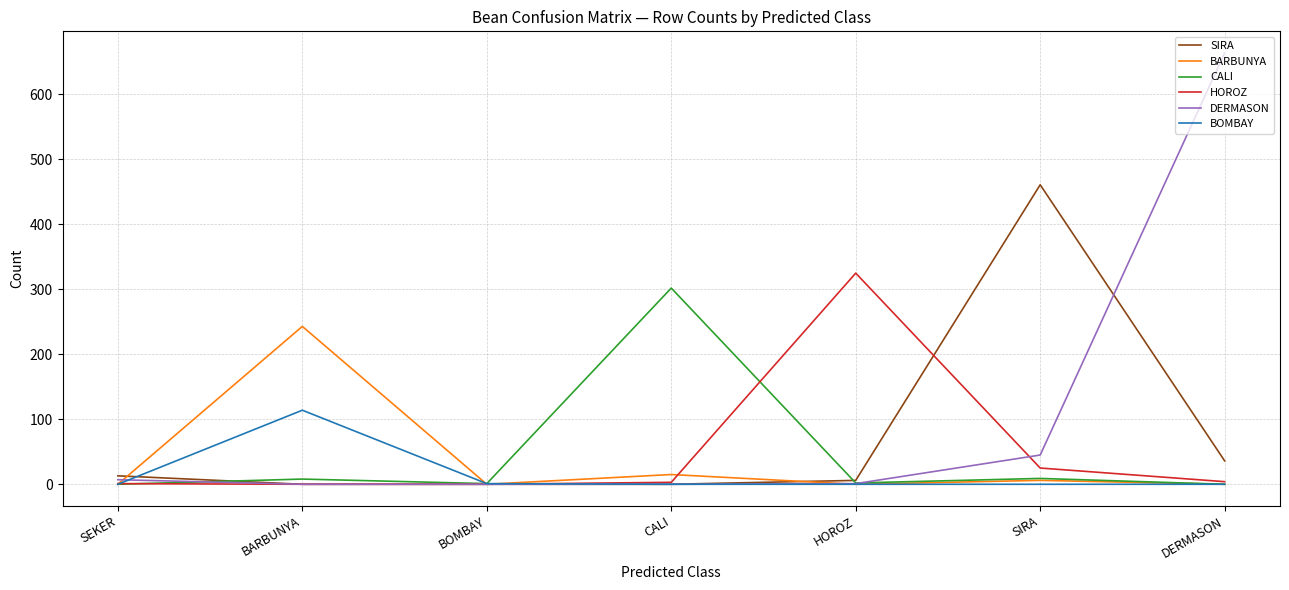

How many lines are shown in the chart?

6